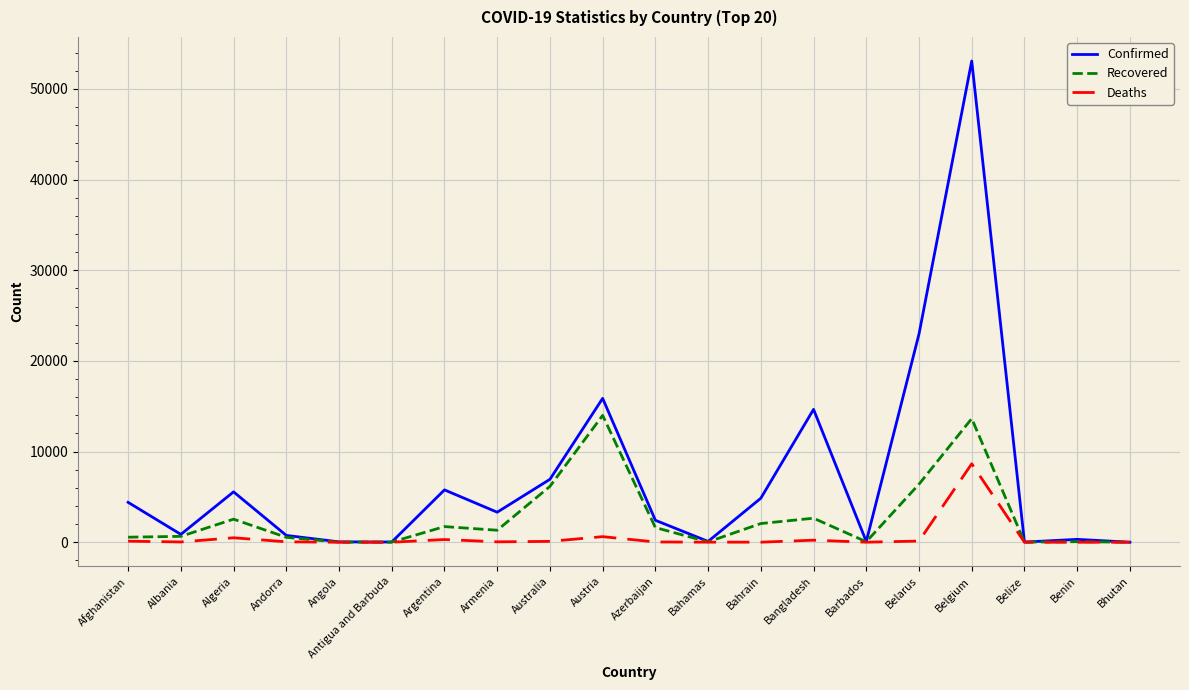

At which category is the sum across all series the highest?

Belgium